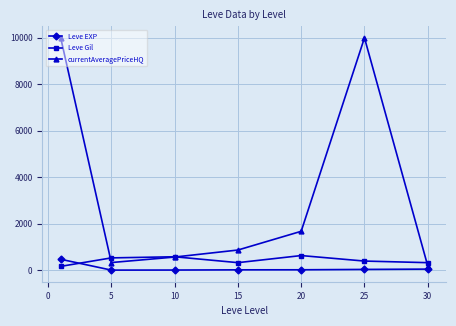

True or false: currentAveragePriceHQ has more than 2 points higher than both neighbors.

False